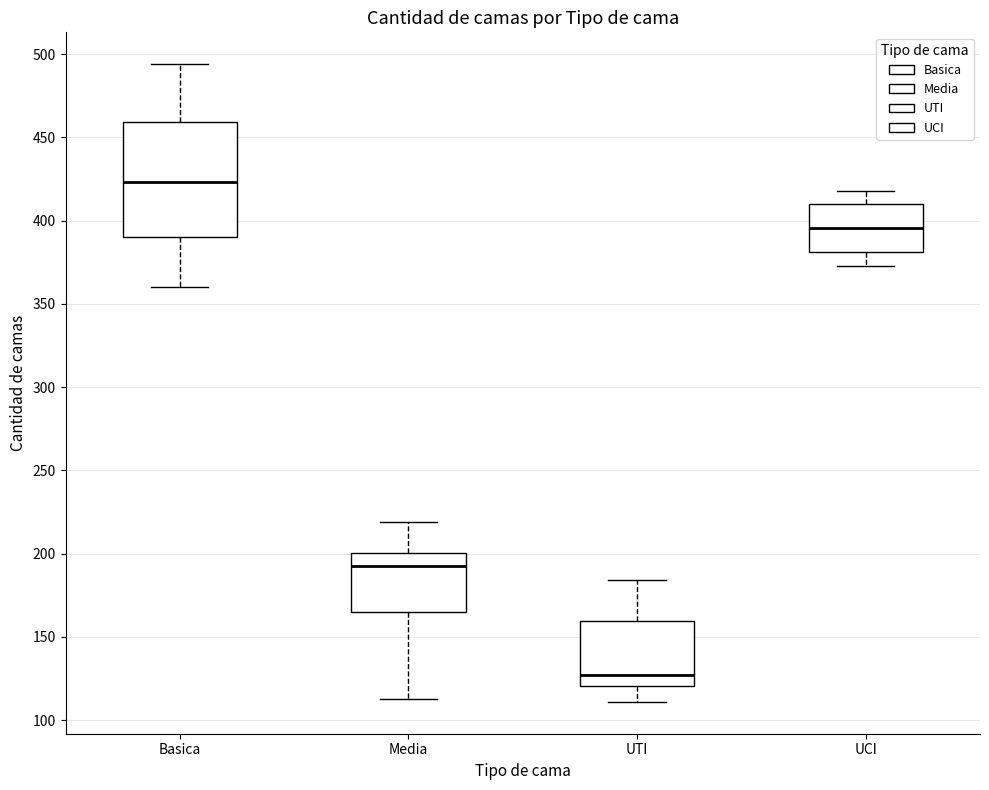

Reading left to right, transcribe this box plot: for each box, give where its median line is, the range the box spans, and where its two whiskers end, as read against the y-axis. The values are not printed on the chart, so give them approximately, as read against the axis.

Basica: median 425, box 390 to 460, whiskers 360 to 495
Media: median 195, box 165 to 200, whiskers 115 to 220
UTI: median 125, box 120 to 160, whiskers 110 to 185
UCI: median 395, box 380 to 410, whiskers 375 to 420